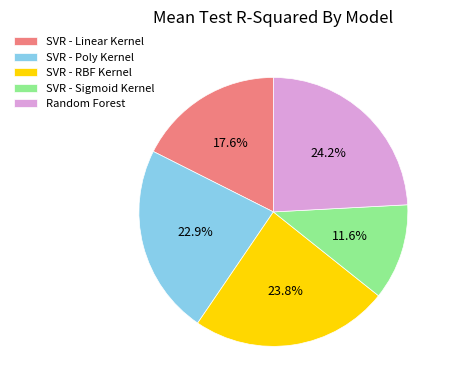

Is there any slice that represents more than half of the pie?

No